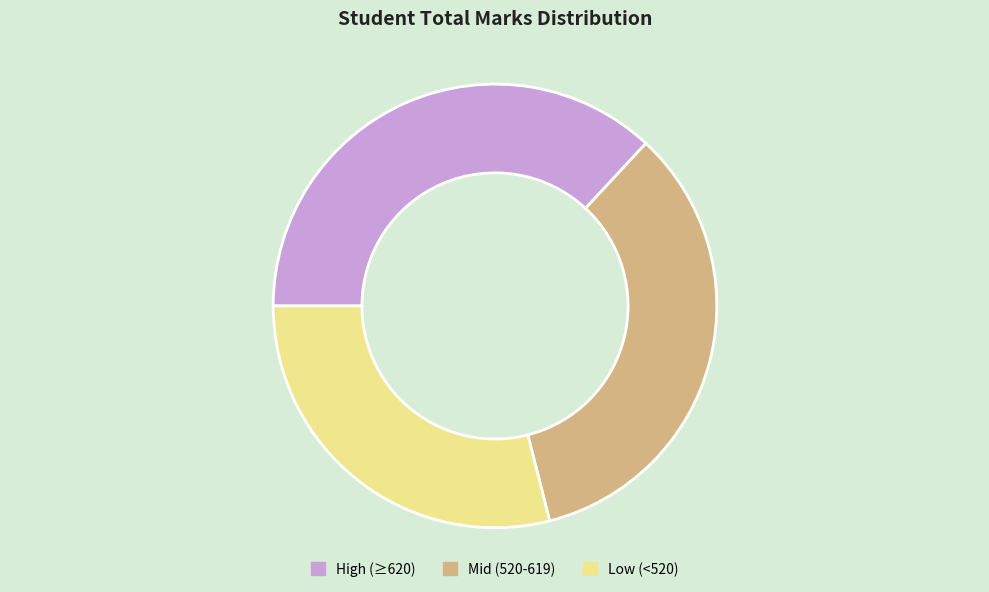

True or false: High (≥620) accounts for 37% of the total.

True